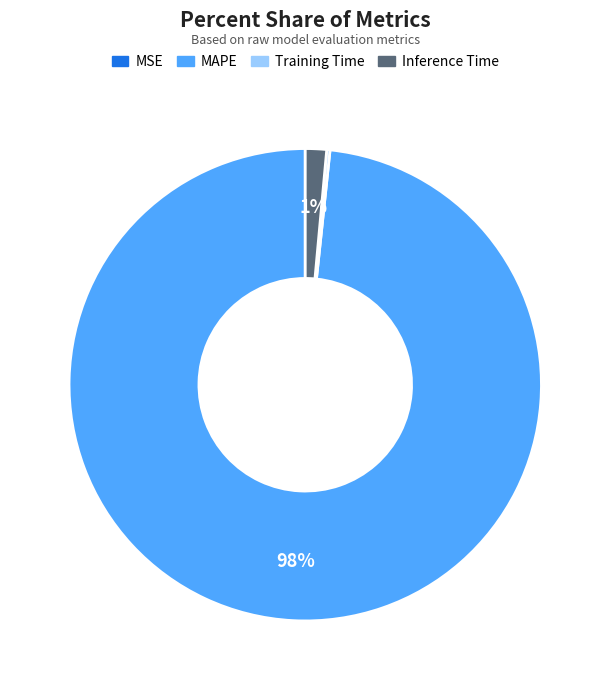

The MAPE slice represents 98% of the pie. True or false?

True